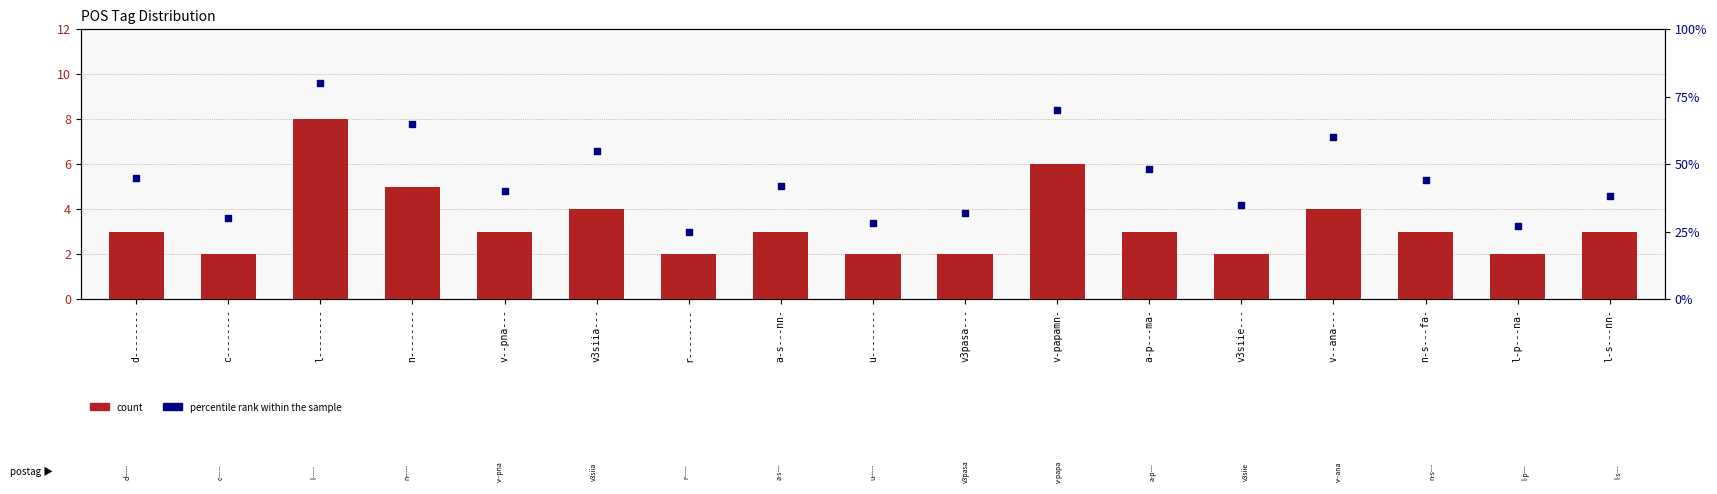

Which series contains the highest Y value?

percentile rank within the sample